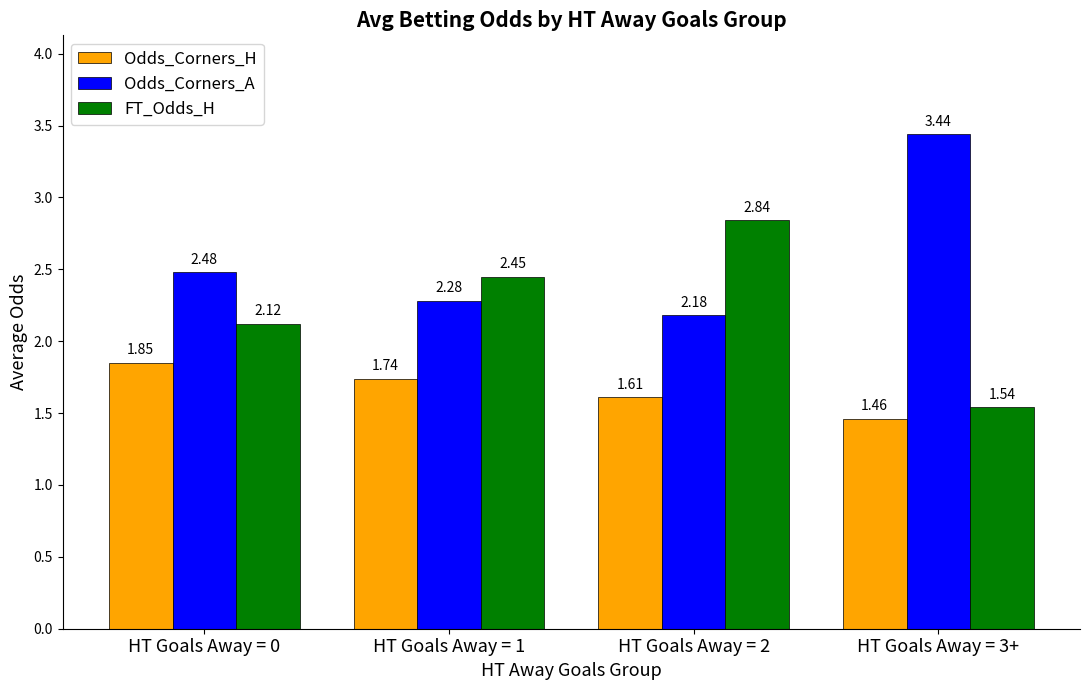

Which series changed the most between HT Goals Away = 0 and HT Goals Away = 1?

FT_Odds_H